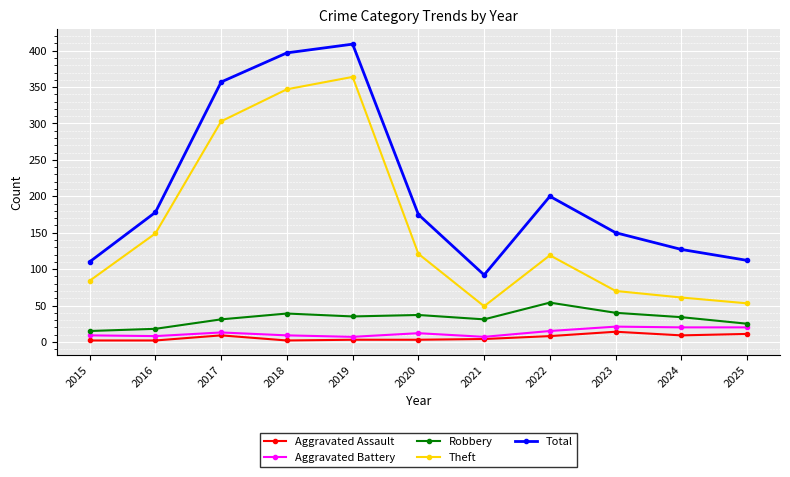

Is it true that Theft equals 61 at 2024?

True